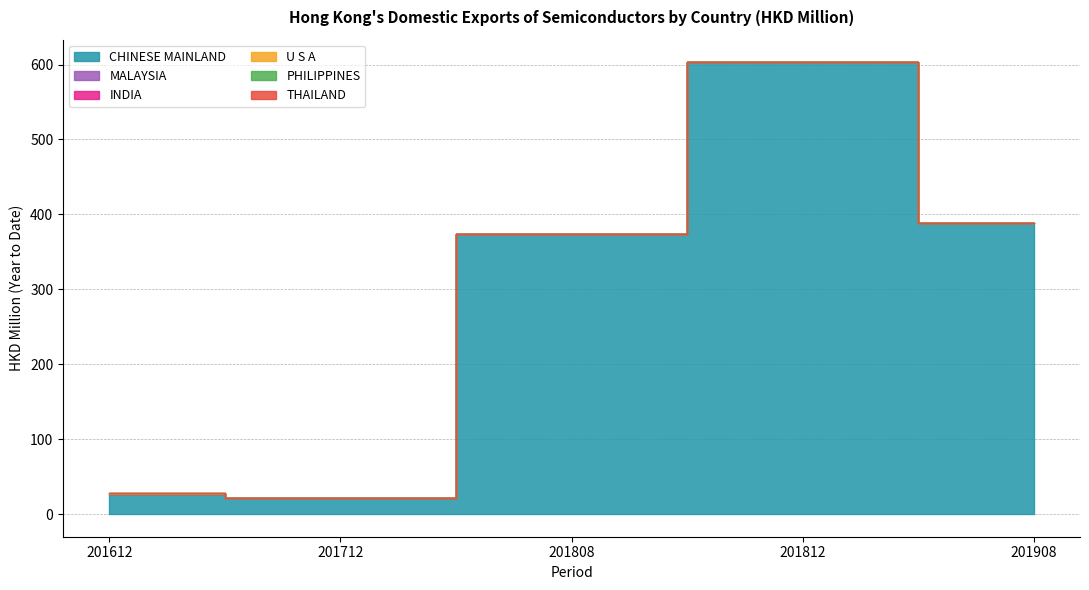

Rank the series at 201612 from highest to lowest value.

CHINESE MAINLAND, U S A, MALAYSIA, PHILIPPINES, INDIA, THAILAND